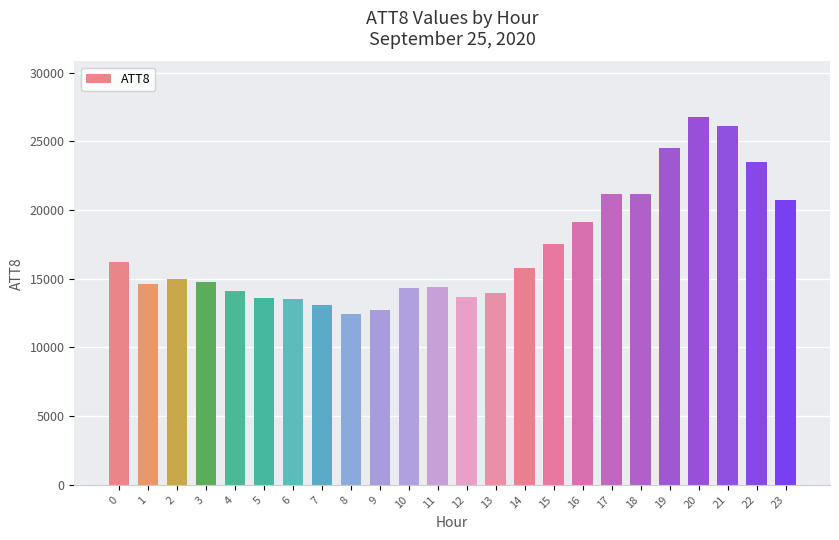

Is it true that the value at 19 is 24500?

True